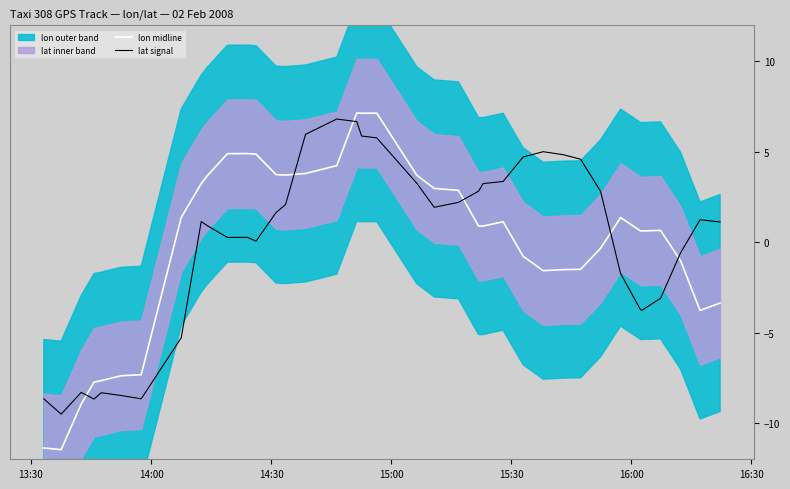

How many values in the lon midline series exceed 0?

23